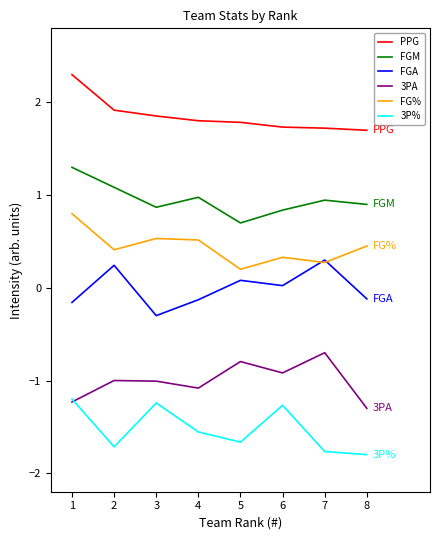

True or false: FG% and 3PA cross at least once.

False